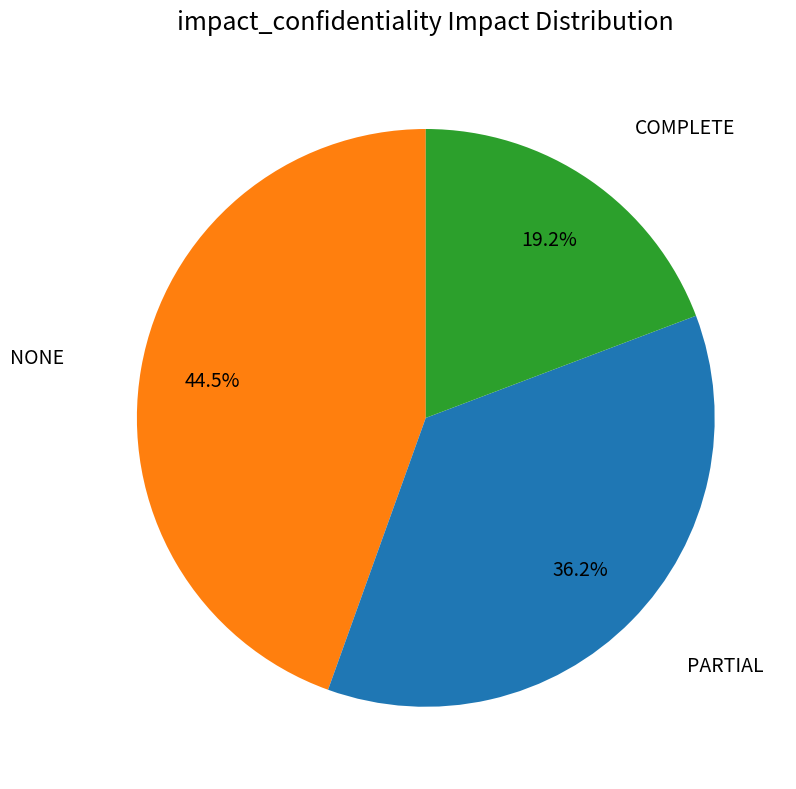

Is there a majority slice in this chart?

No